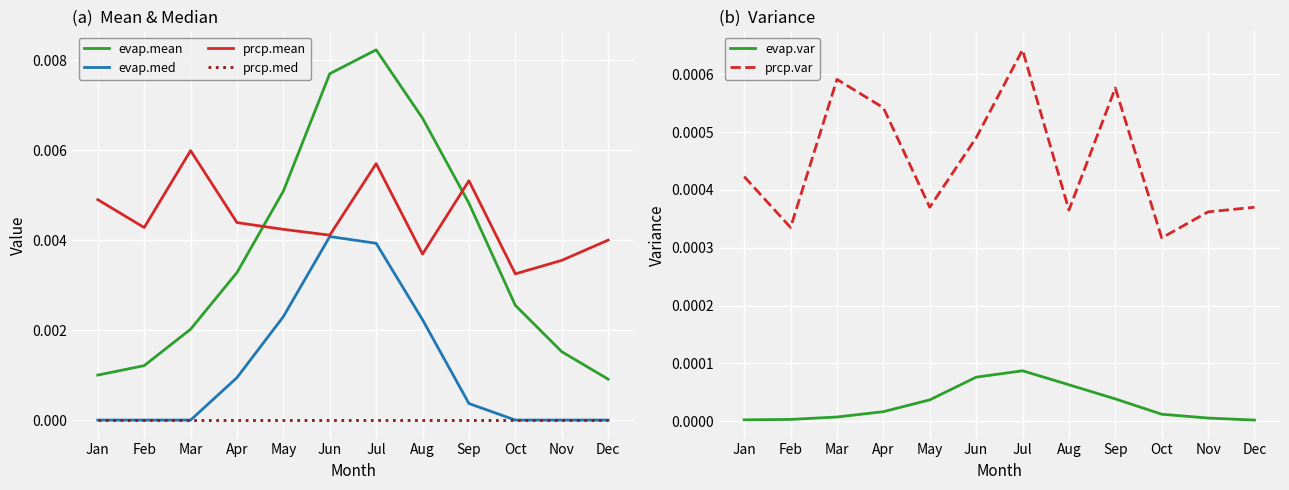

Is it true that evap.var equals 0.0 at Dec?

True